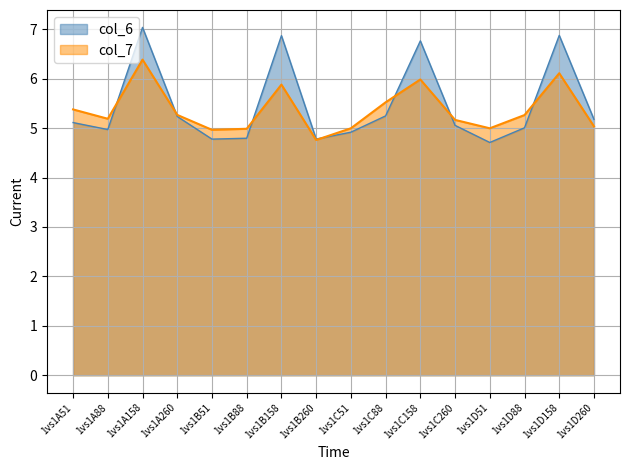

Which series has the widest spread of values?

col_6